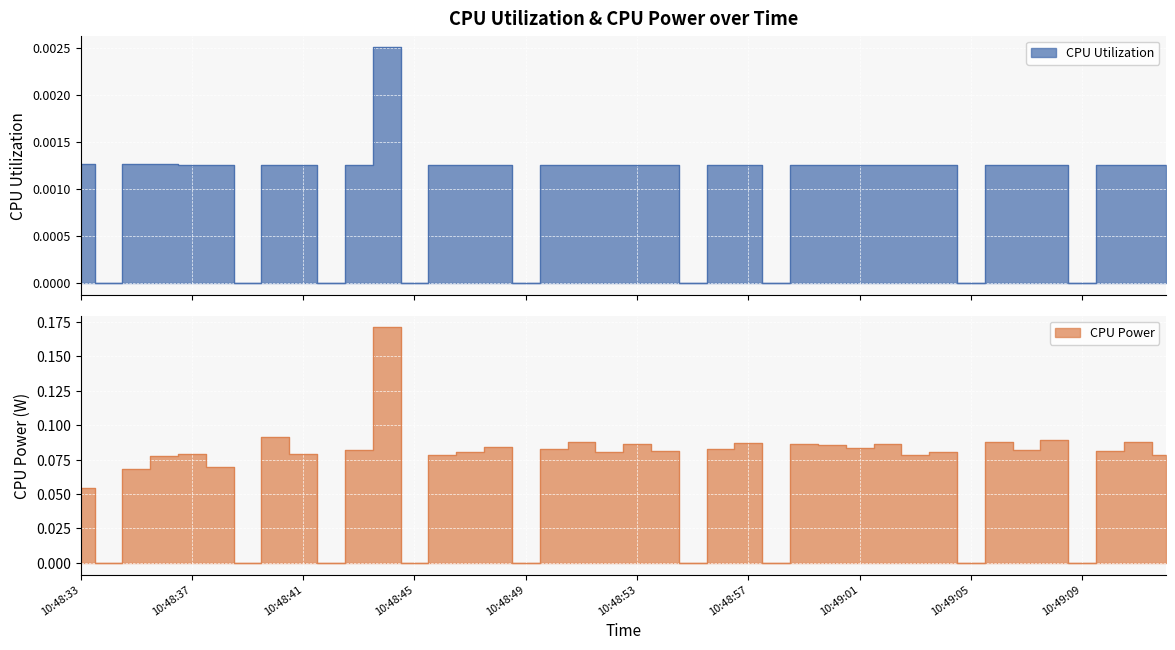

At which category is the sum across all series the highest?

10:48:44